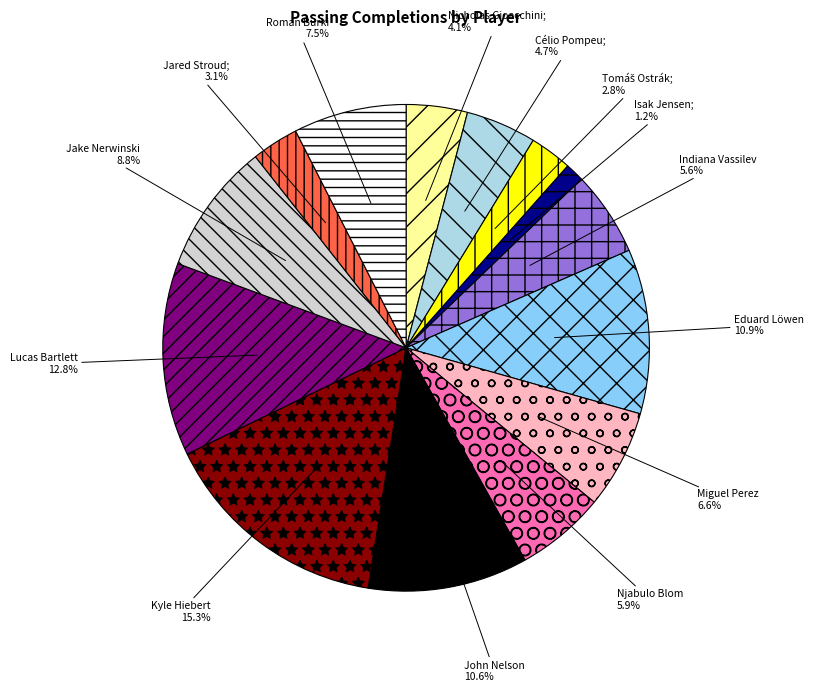

Is there any slice that represents more than half of the pie?

No